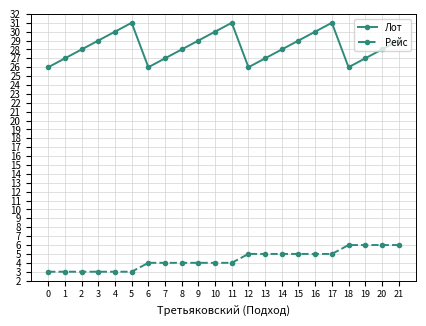

What is the total value across all series at 12?

31